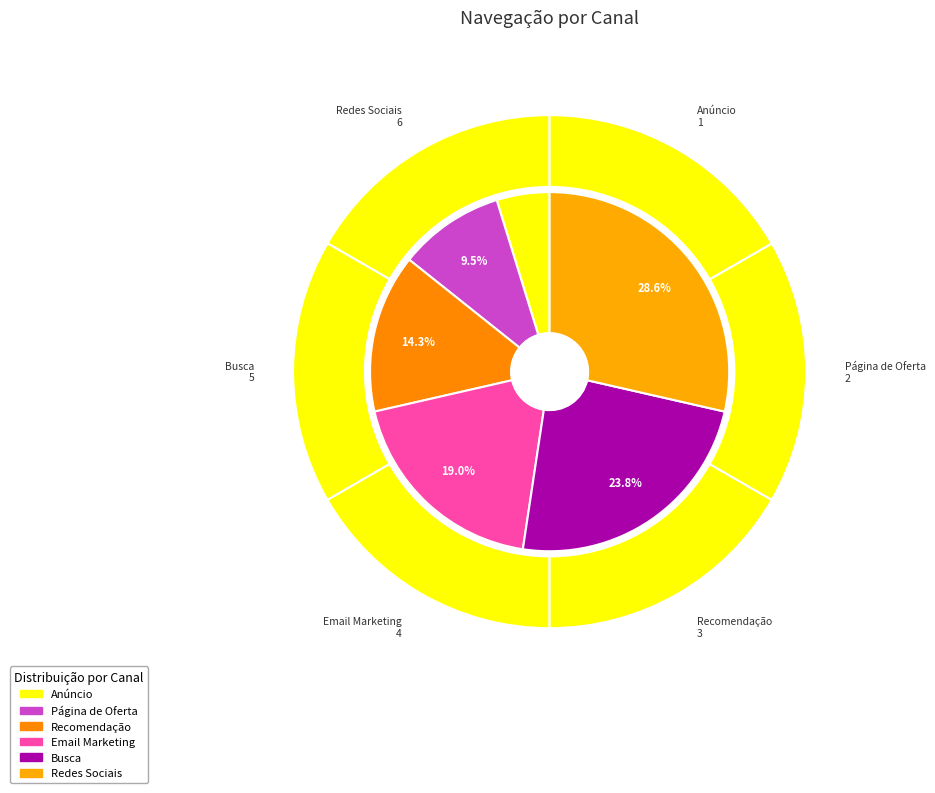

What is the smallest slice in the pie chart?

Anúncio